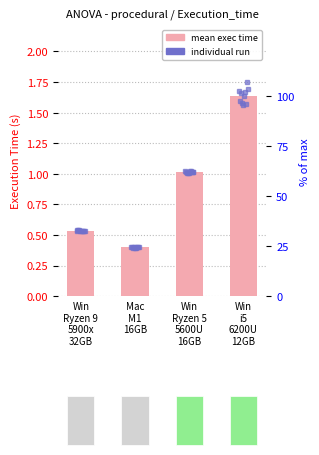

Does the chart contain any negative values?

No